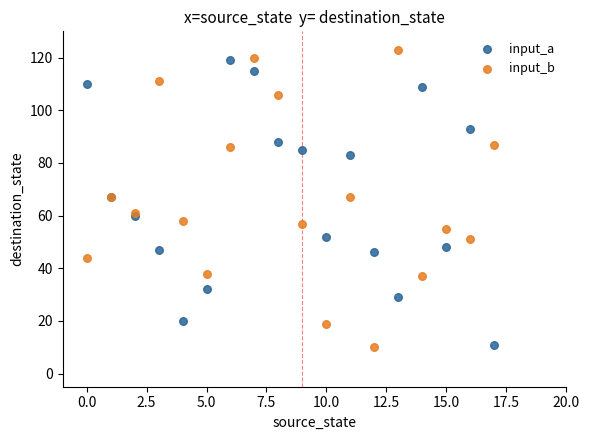

What are all the series names shown in the legend?

input_a, input_b